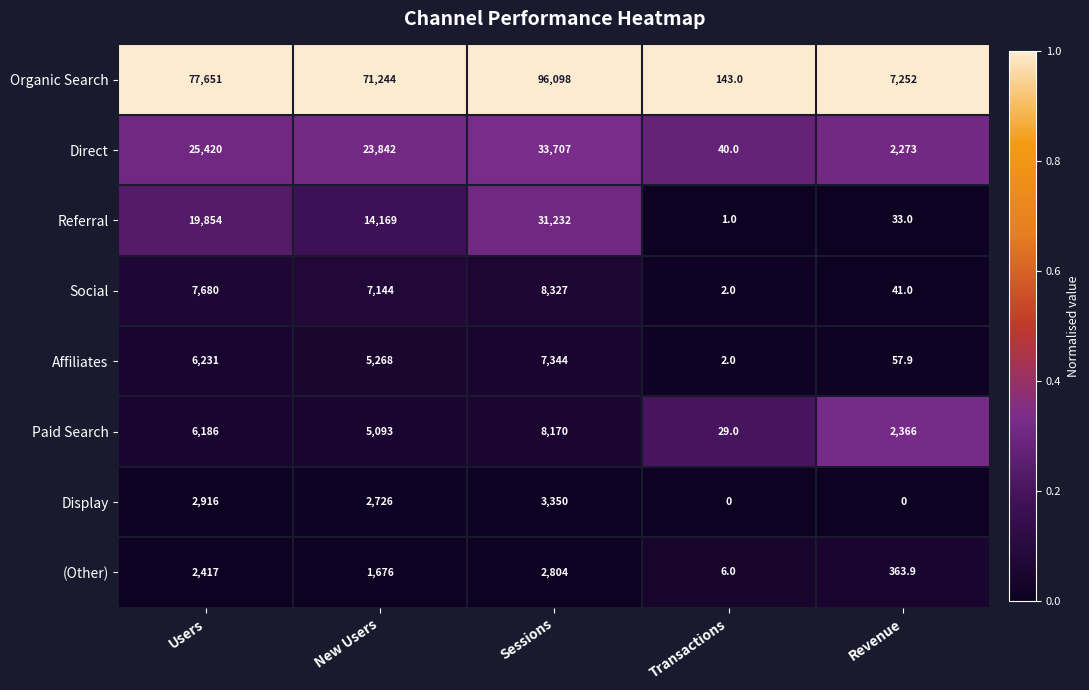

What is the greatest value displayed?

96098.0